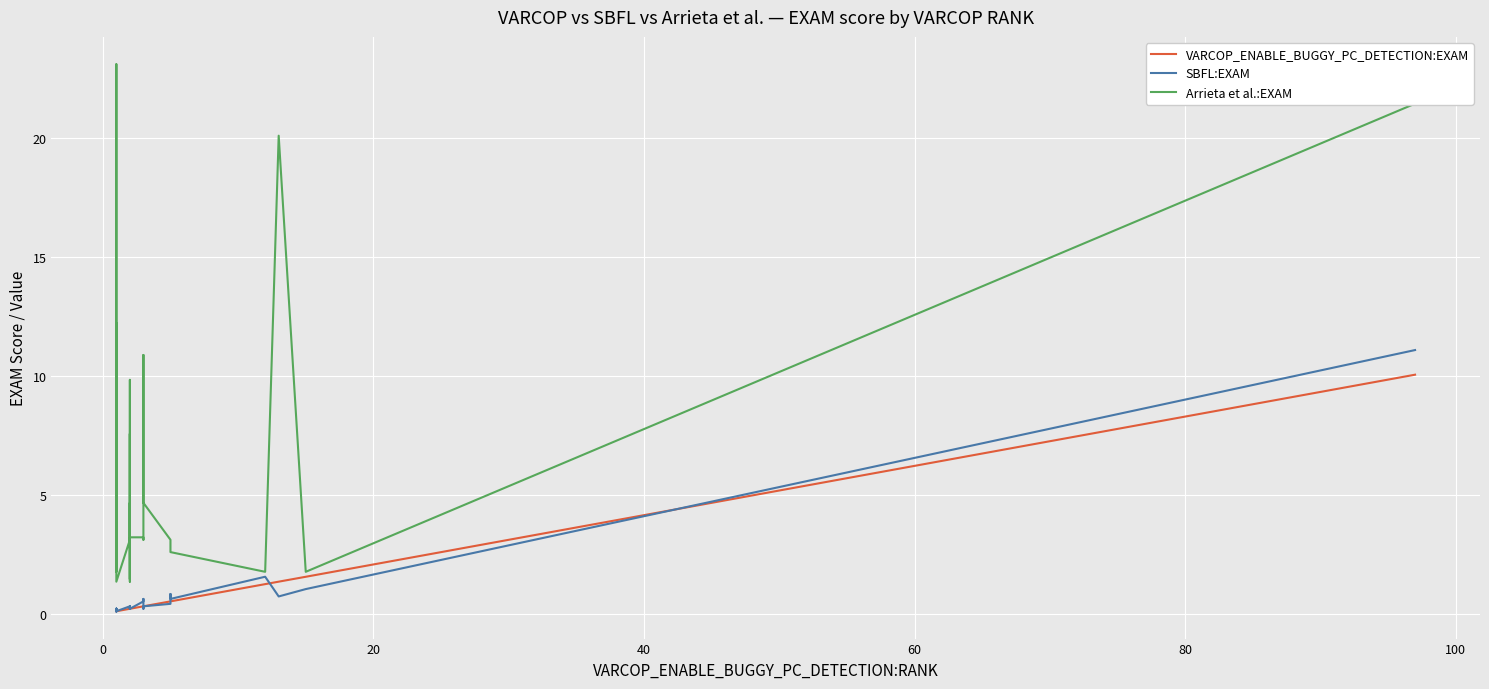

The Arrieta et al.:EXAM series shows 1.5 at 34. True or false?

False